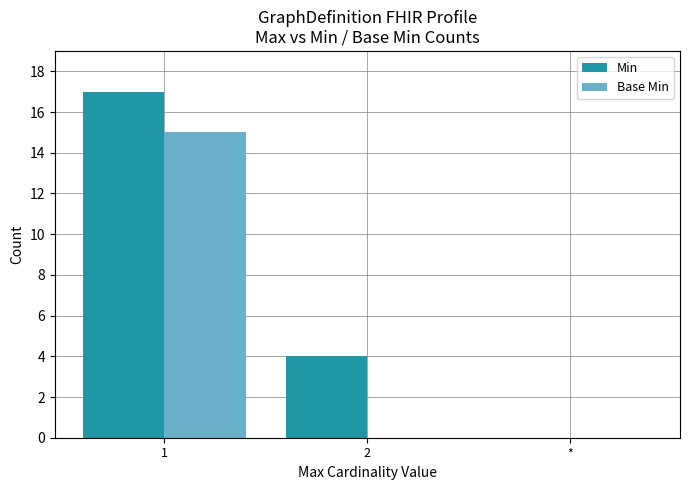

How many groups of bars are there?

3